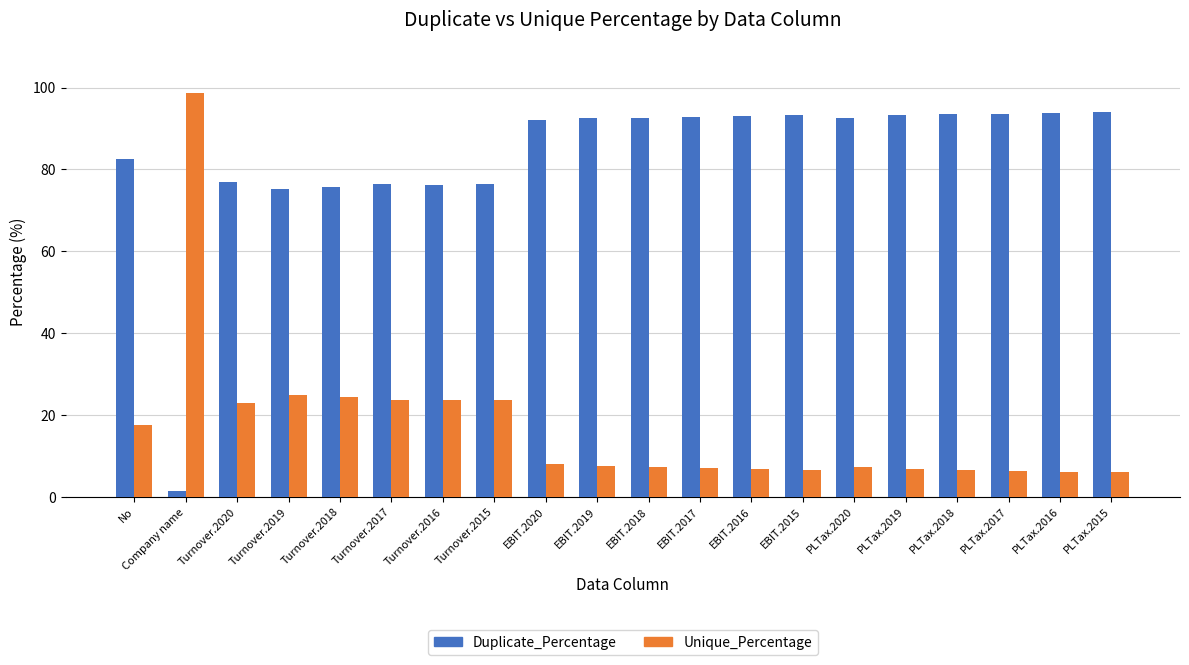

Where does the Unique_Percentage series first go above 7?

No